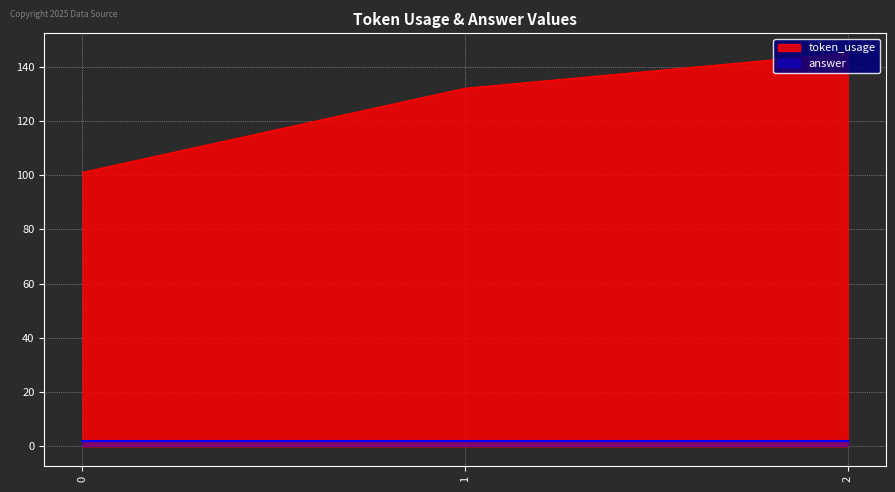

Reading left to right, list all the values displayed in this chart.

0=101	1=132	2=145